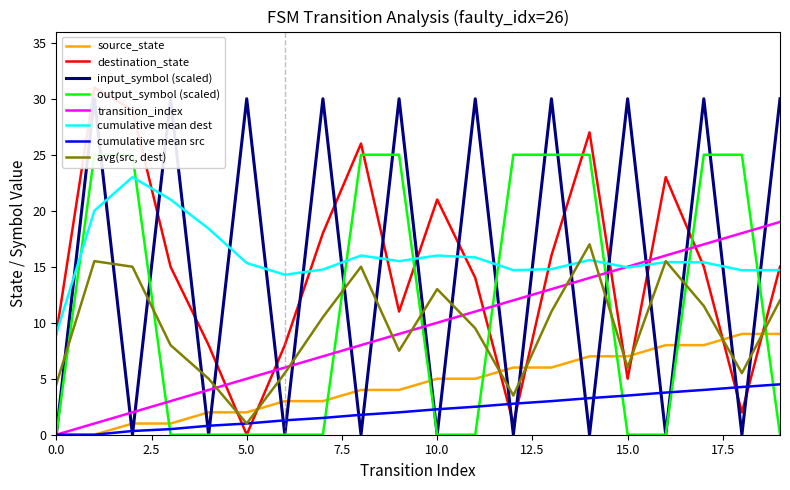

True or false: source_state and cumulative mean dest intersect in this chart.

False